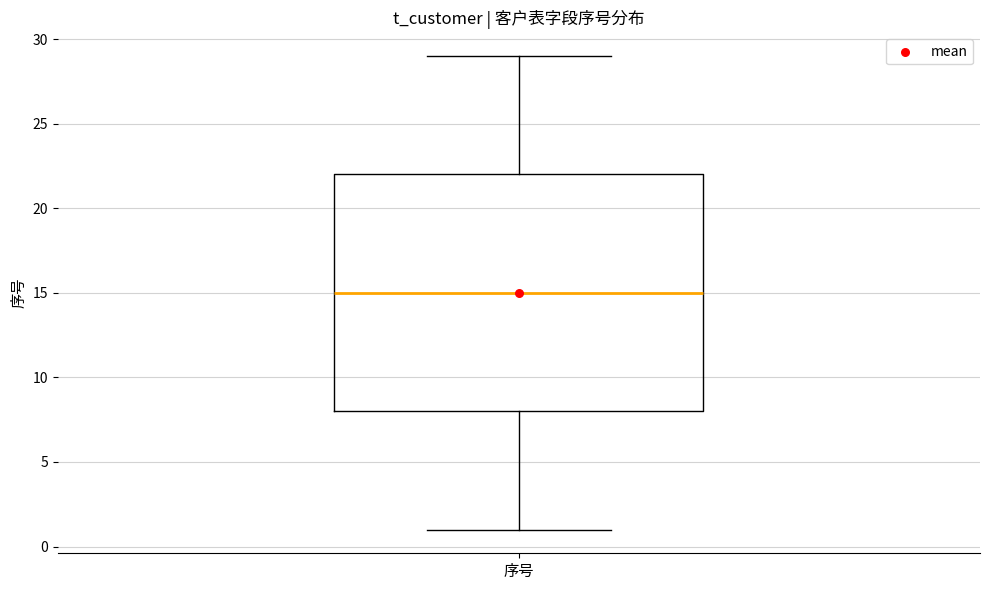

Read this box plot against the y-axis: the position of the median line, the range covered by the box, and the ends of both whiskers. The values are not printed on the chart, so give them approximately, as read against the axis.

median 15, box 8 to 22, whiskers 1 to 29